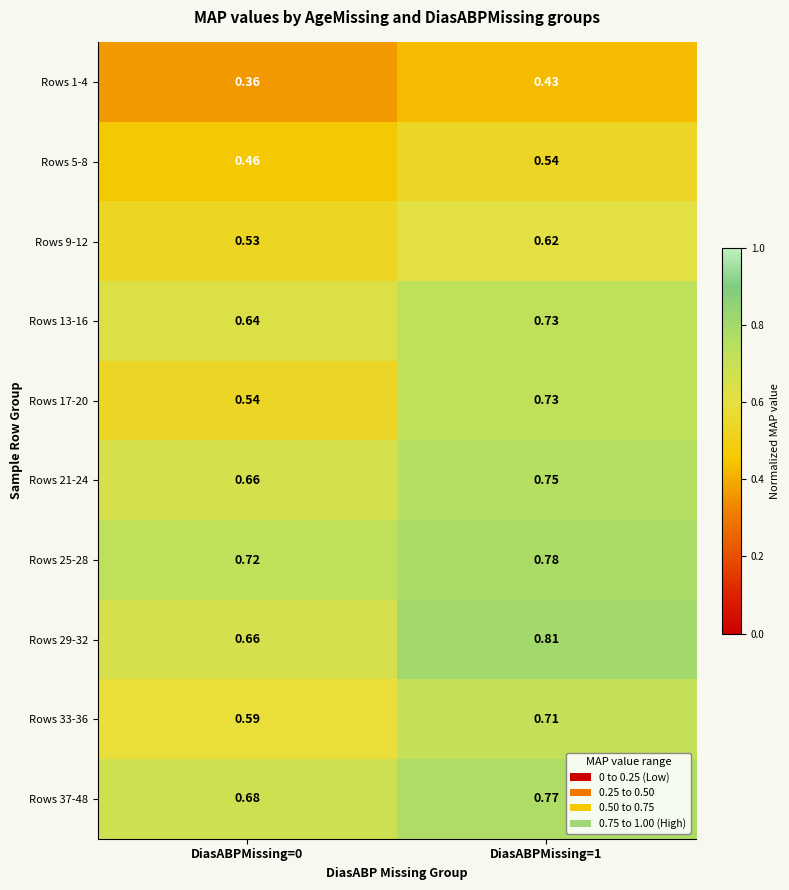

What is the difference between the highest and lowest values at DiasABPMissing=0?

0.4